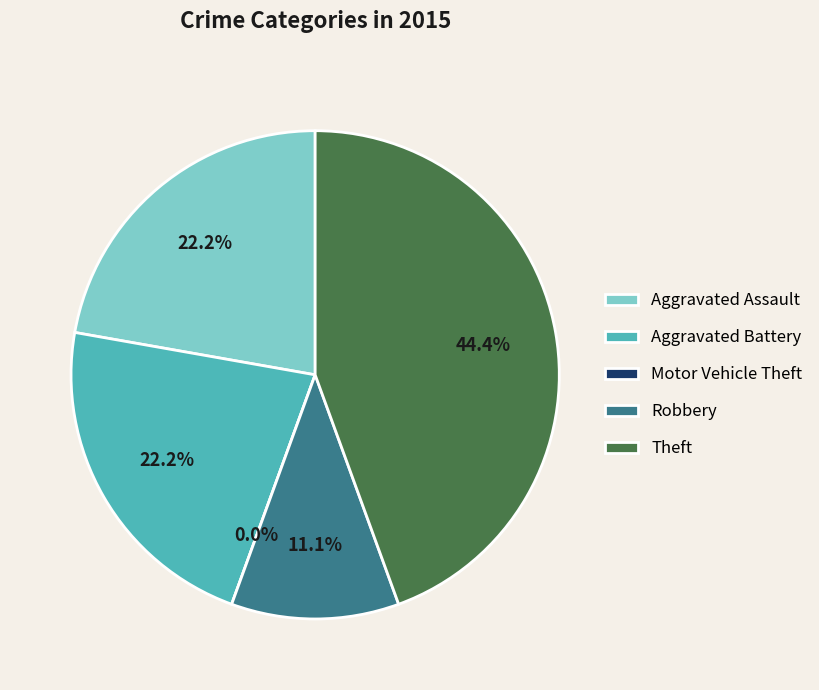

What is the change in value from Aggravated Assault to Theft?

+2